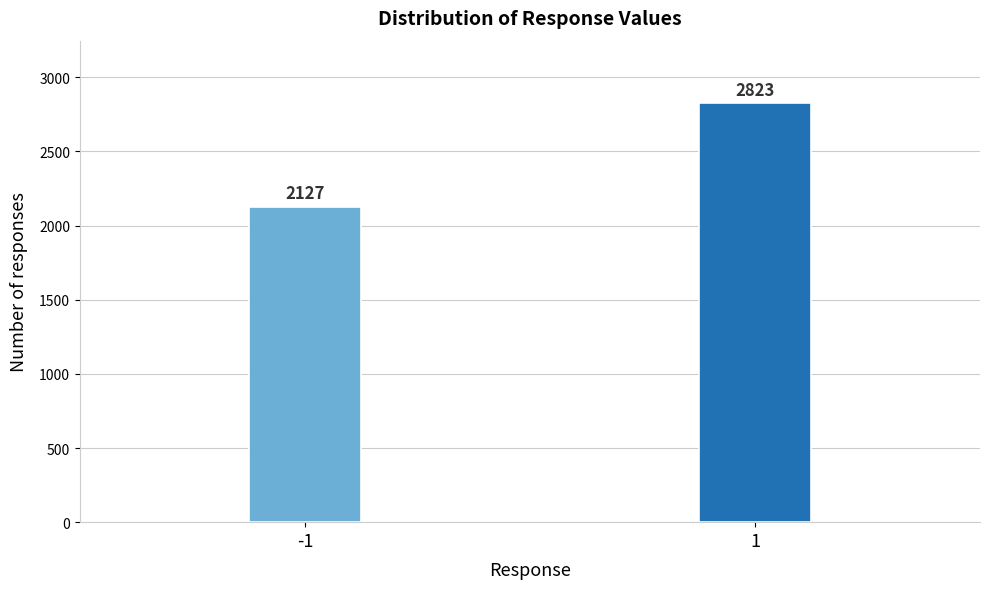

Reading right to left, transcribe all the data shown in this chart.

2823	2127